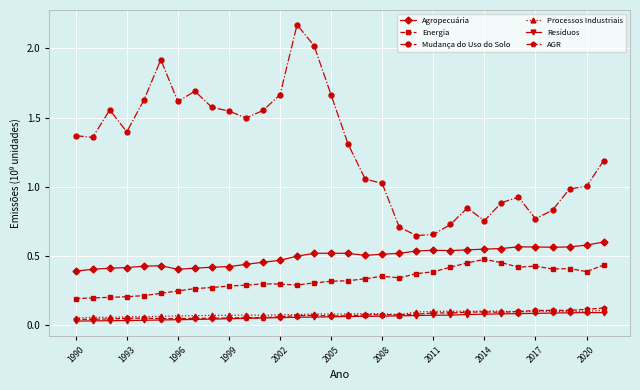

True or false: Energia has more than 0 points higher than both neighbors.

True